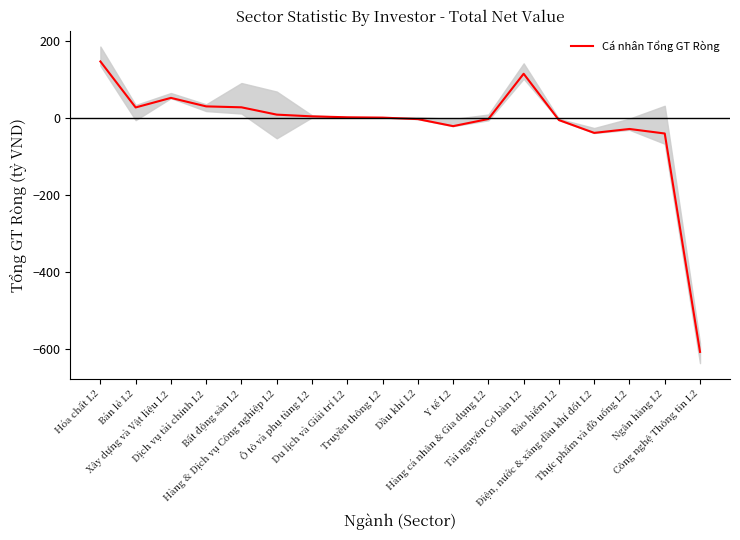

Between Ô tô và phụ tùng L2 and Bảo hiểm L2, which is larger?

Ô tô và phụ tùng L2